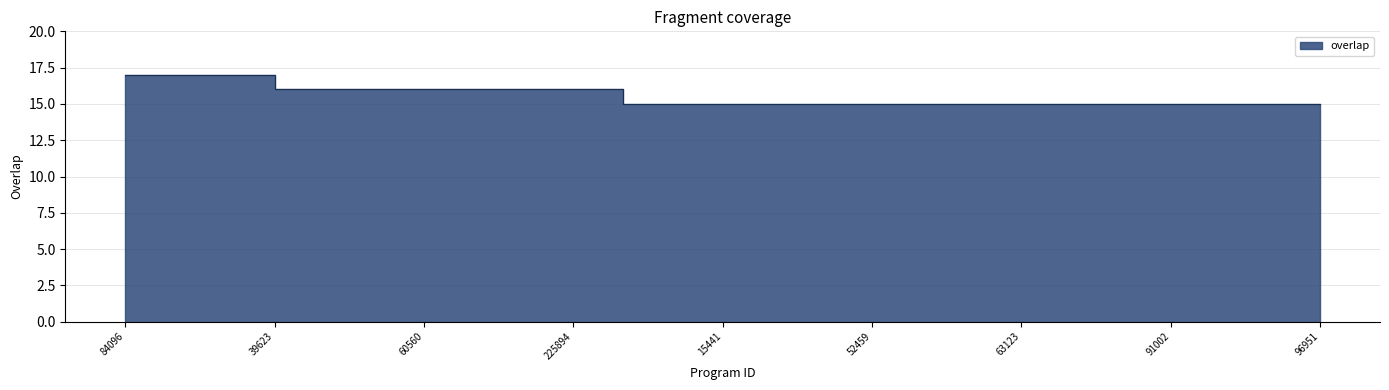

Where is the data nearest to the value 16?

39623